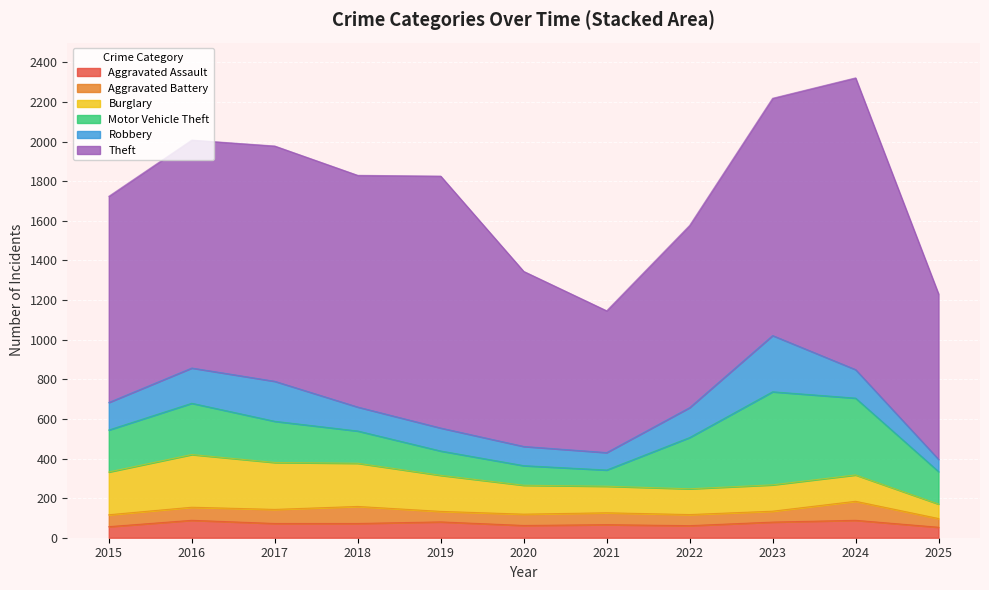

The value of Motor Vehicle Theft at 2023 is 714. True or false?

False